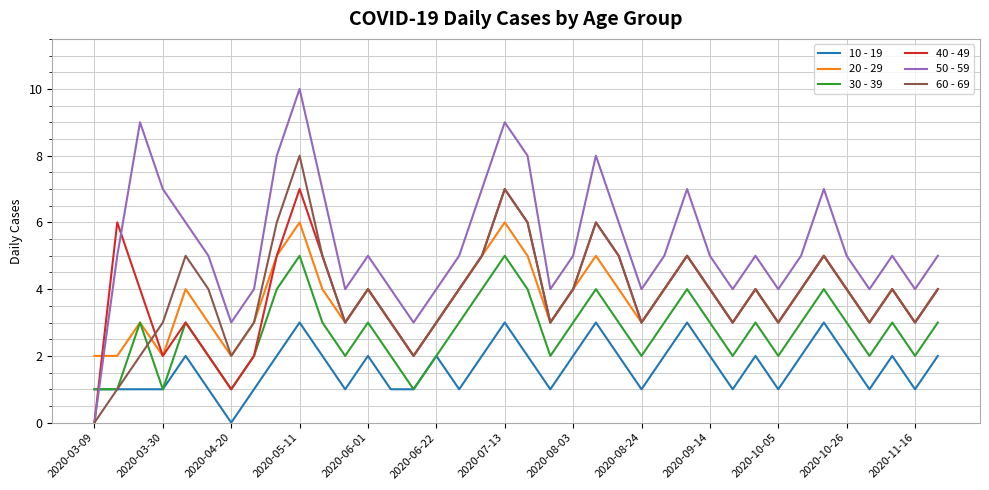

How many intersections are there between 30 - 39 and 50 - 59?

1